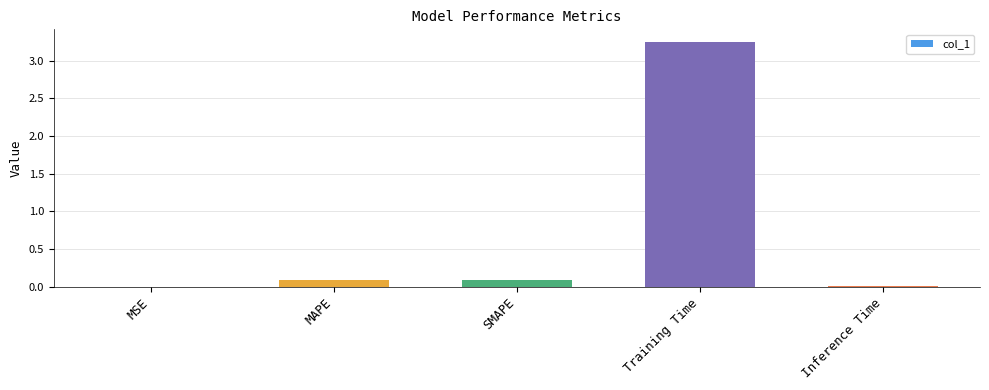

The chart shows a value of 0.0 at MSE. True or false?

True